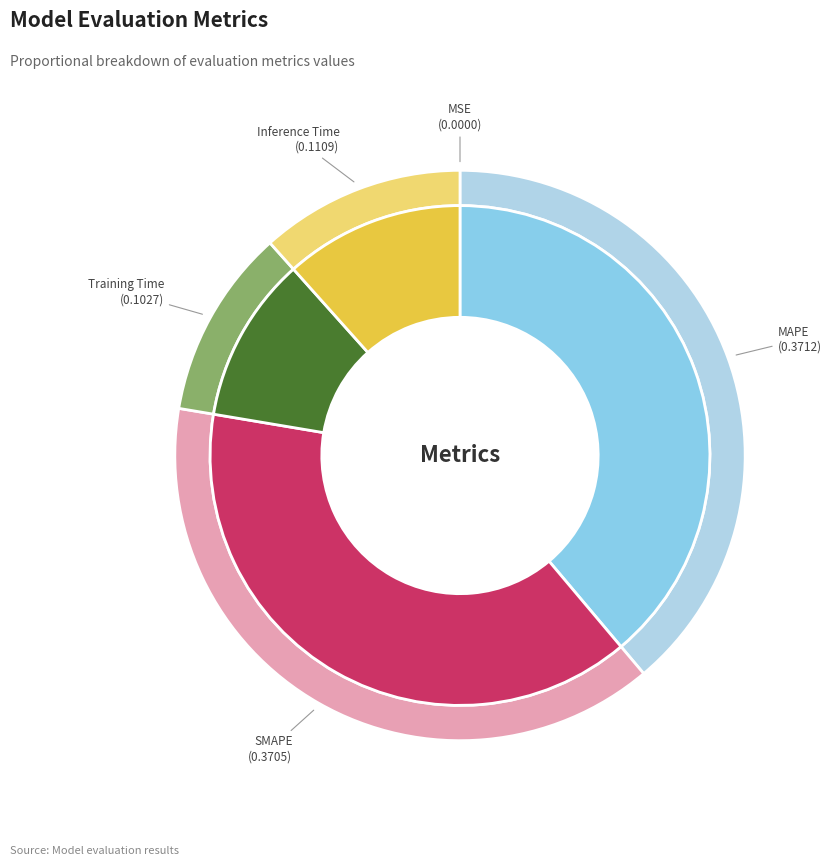

To the nearest percent, what is the combined percentage of Inference Time and Training Time?

22%